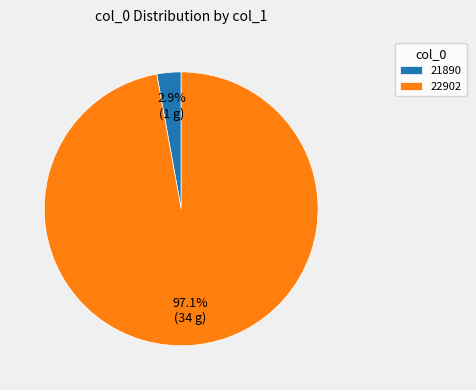

Between 22902 and 21890, which is larger?

22902